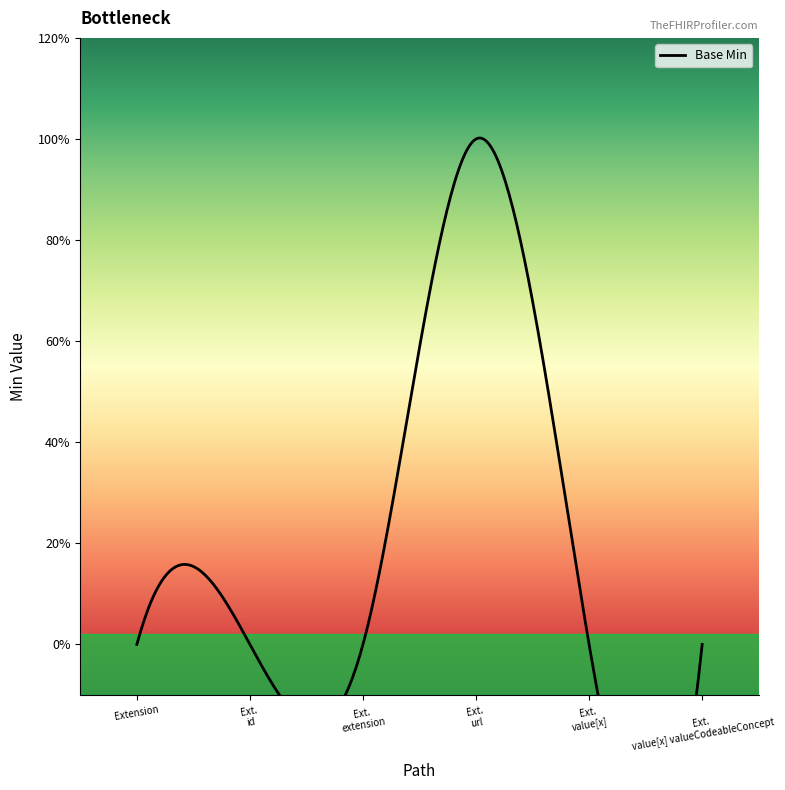

Reading right to left, transcribe all the data shown in this chart.

0	0	1	0	0	0